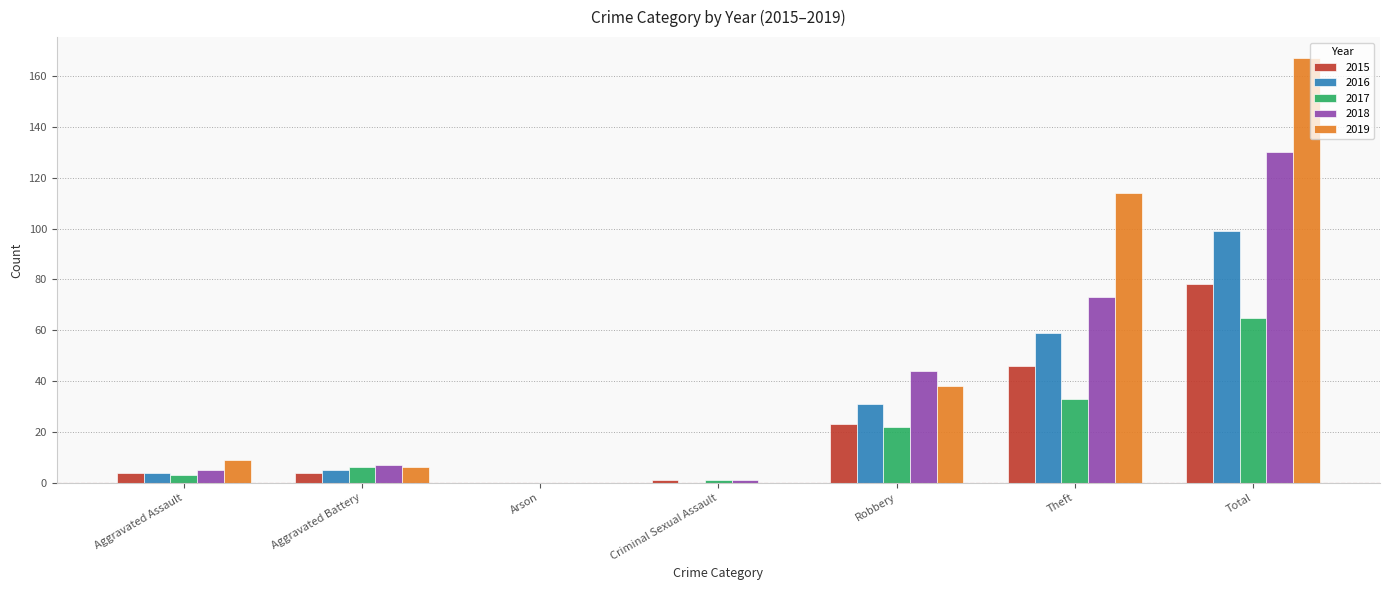

How many positive values does the 2018 series have?

6